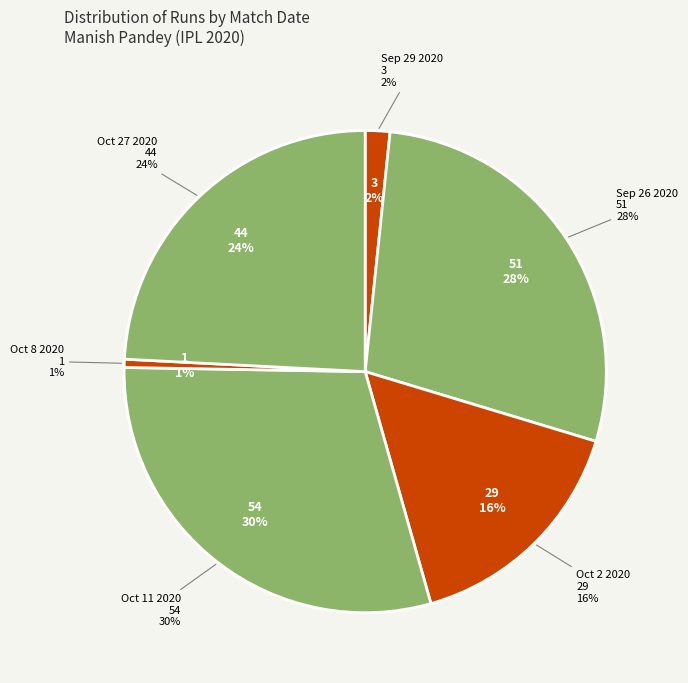

Is there a majority slice in this chart?

No